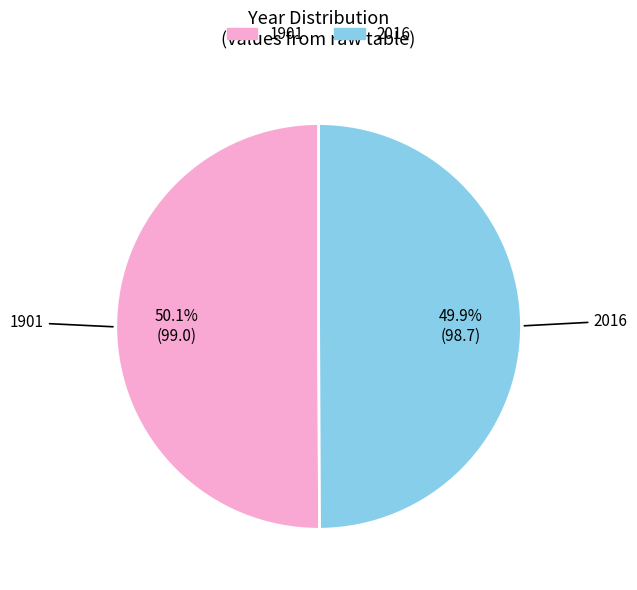

True or false: 1901 accounts for 50% of the total.

True